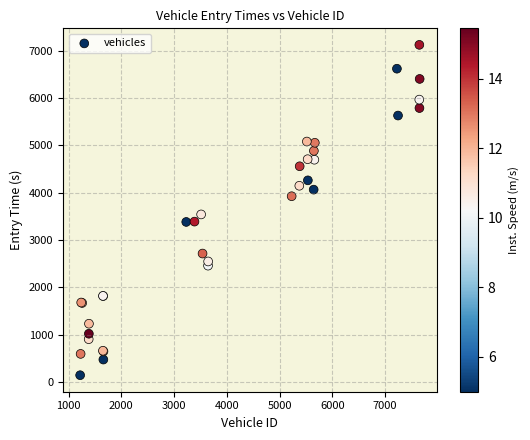

What Y value in the scatter plot is closest to 3632?

3539.9